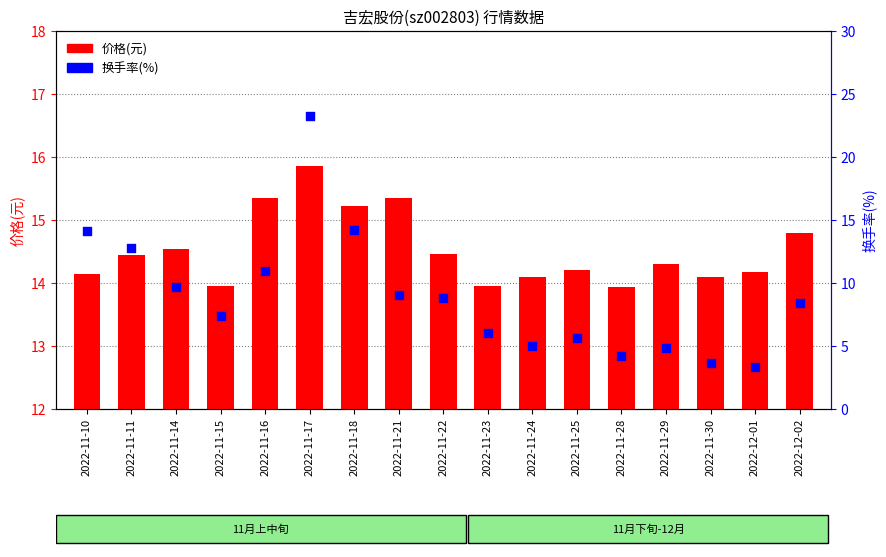

At which category is the sum across all series the highest?

2022-11-17